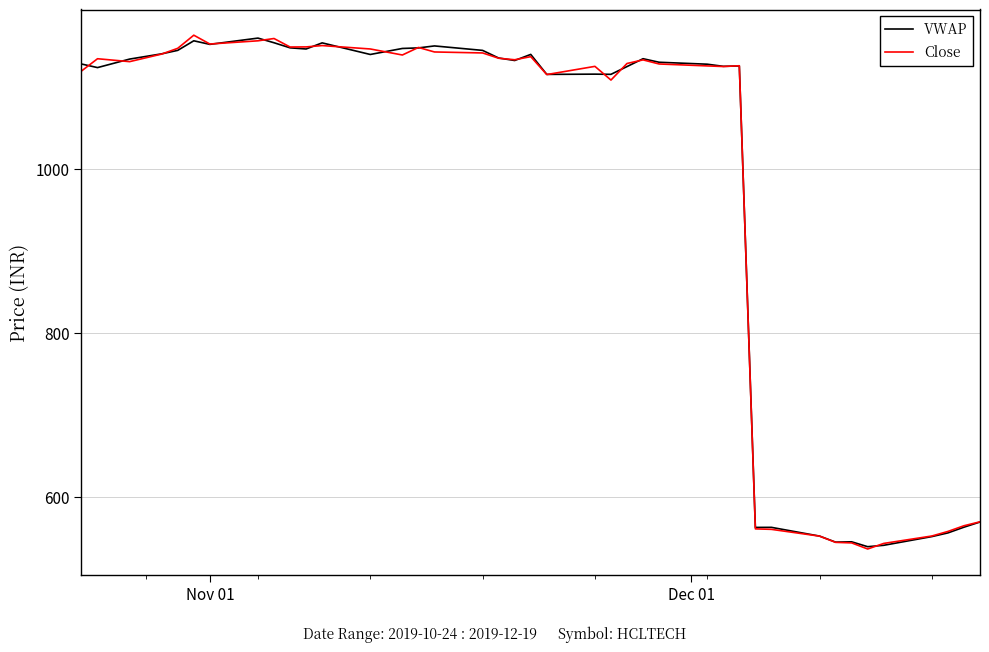

How many series are shown in this chart?

2